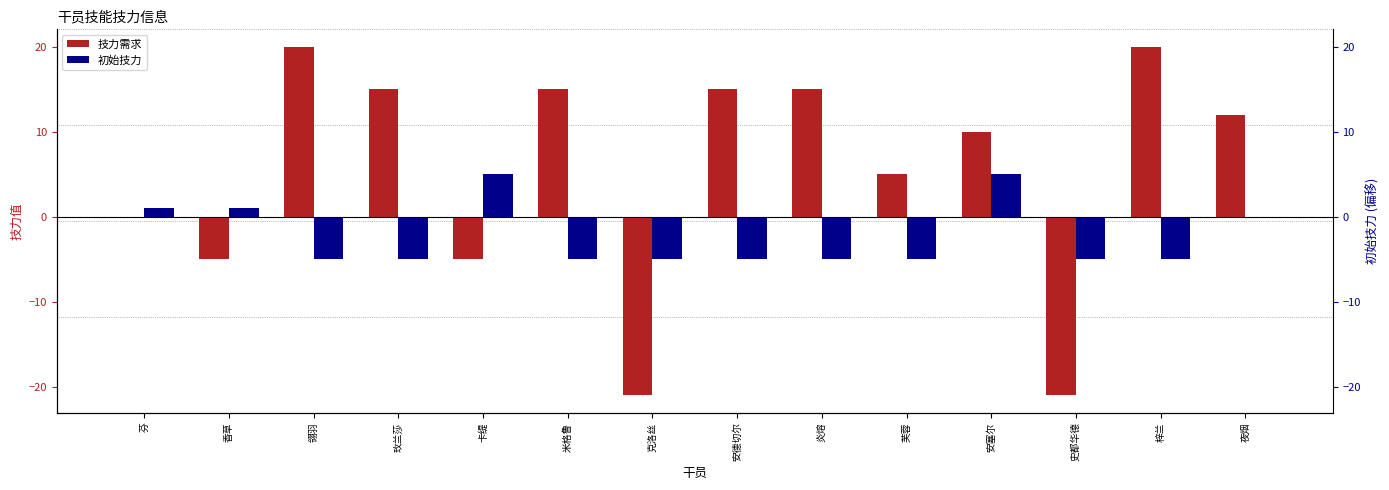

Rank the series by their maximum value, from lowest to highest.

初始技力, 技力需求